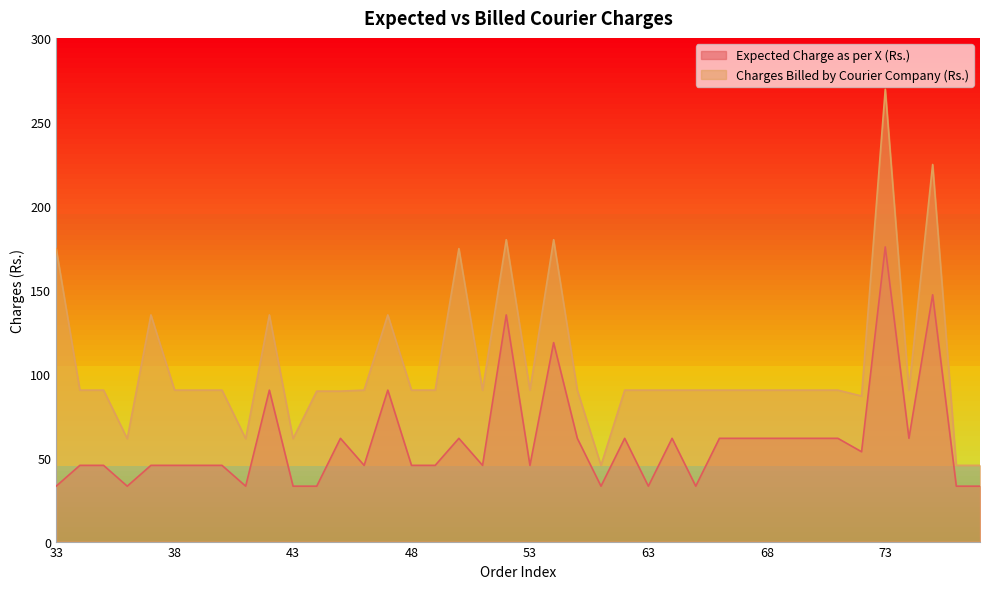

Reading left to right, transcribe all the data shown in this chart.

Expected Charge as per X (Rs.): 33.0	45.4	45.4	33.0	45.4	45.4	45.4	45.4	33.0	90.2	33.0	33.0	61.5	45.4	90.2	45.4	45.4	61.5	45.4	135.0	45.4	118.5	61.5	33.0	61.5	33.0	61.5	33.0	61.5	61.5	61.5	61.5	61.5	61.5	53.5	175.5	61.5	147.0	33.0	33.0
Charges Billed by Courier Company (Rs.): 174.5	90.2	90.2	61.3	135.0	90.2	90.2	90.2	61.3	135.0	61.3	89.6	89.6	90.2	135.0	90.2	90.2	174.5	90.2	179.8	90.2	179.8	90.2	45.4	90.2	90.2	90.2	90.2	90.2	90.2	90.2	90.2	90.2	90.2	86.7	269.4	90.2	224.6	45.4	45.4